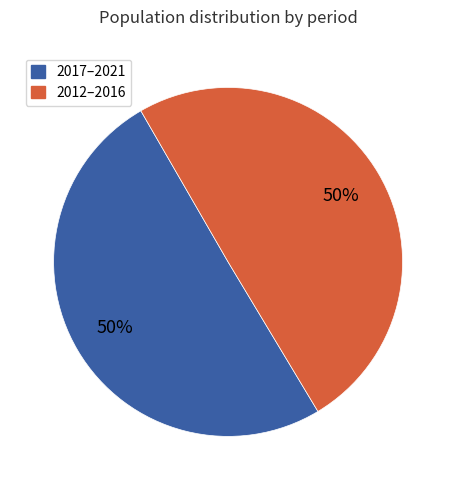

To the nearest percent, what is the average slice percentage?

50%